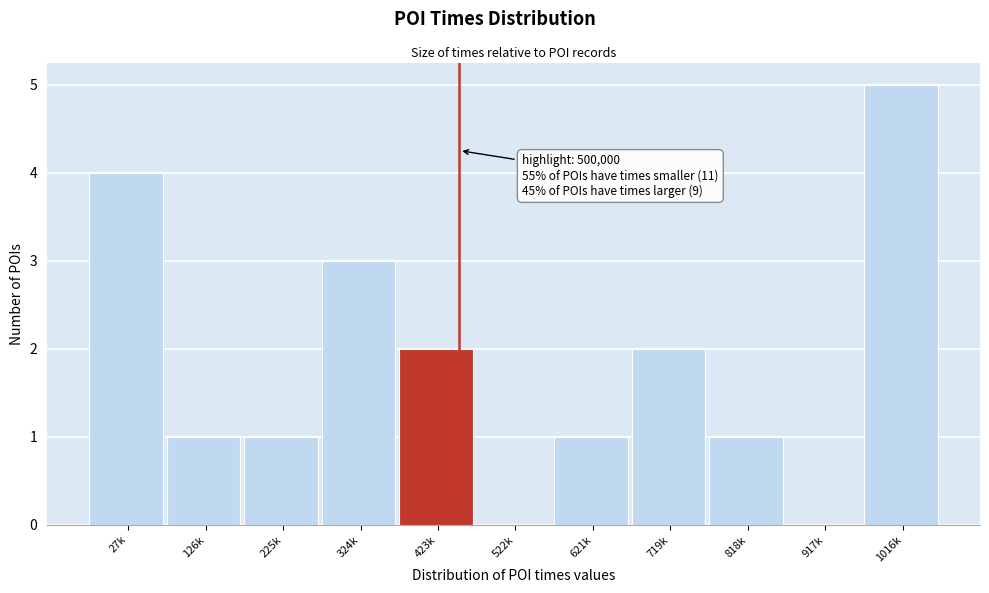

Reading left to right, extract all data points from this chart.

27k=4	126k=1	225k=1	324k=3	423k=2	522k=0	621k=1	719k=2	818k=1	917k=0	1016k=5